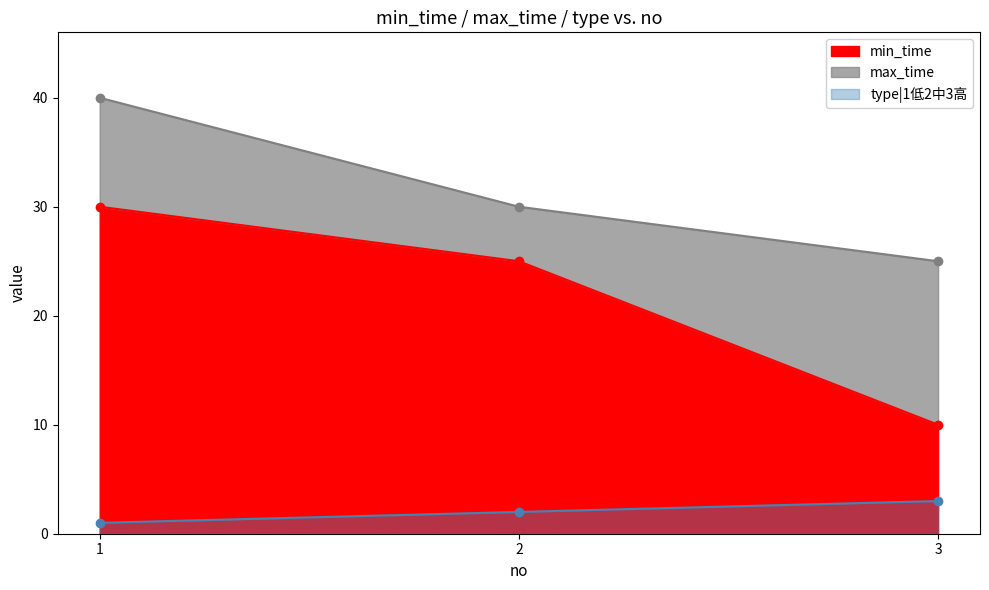

At how many categories does at least one series exceed 30?

1